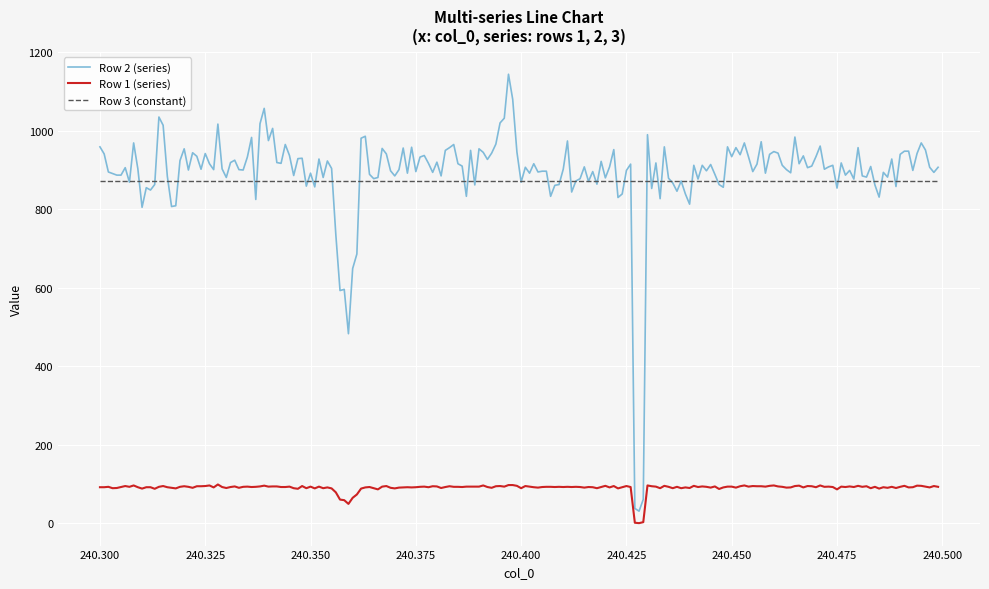

Which series has the widest spread of values?

Row 2 (series)